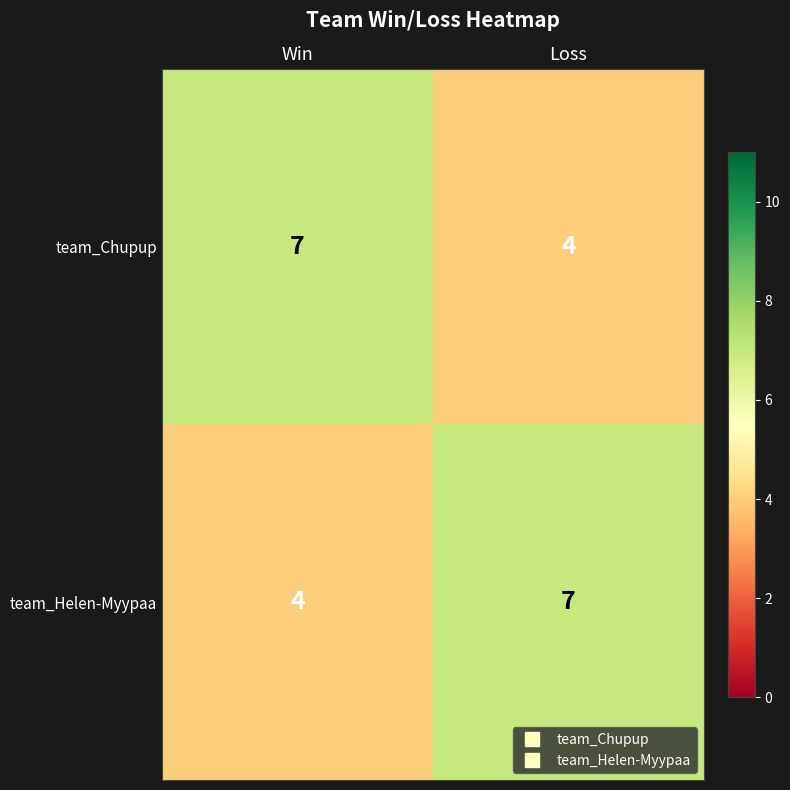

What is the sum of the team_Helen-Myypaa values at Win and Loss?

11